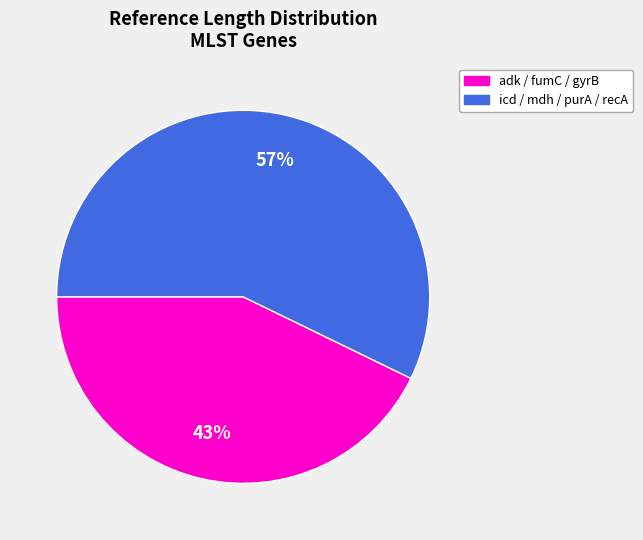

To the nearest percent, what is the difference between the largest and smallest slice percentages?

14%